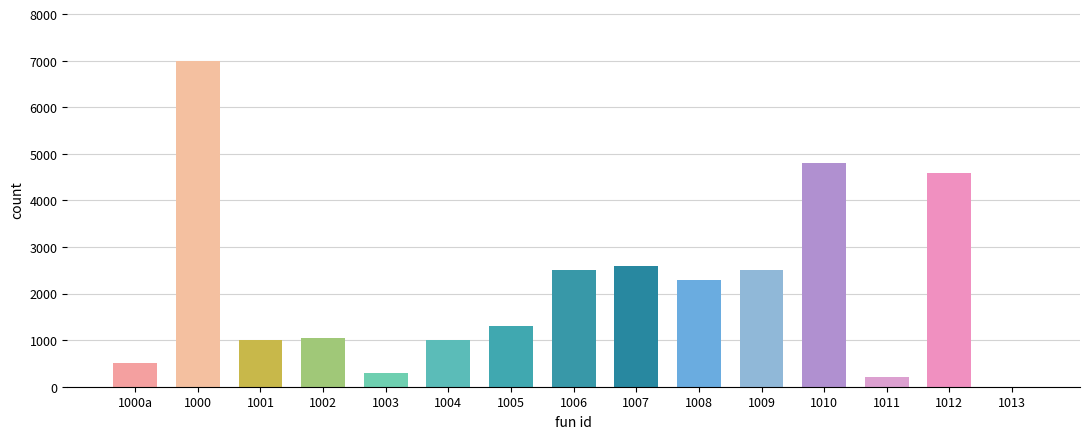

Where is the data nearest to the value 3500?

1007